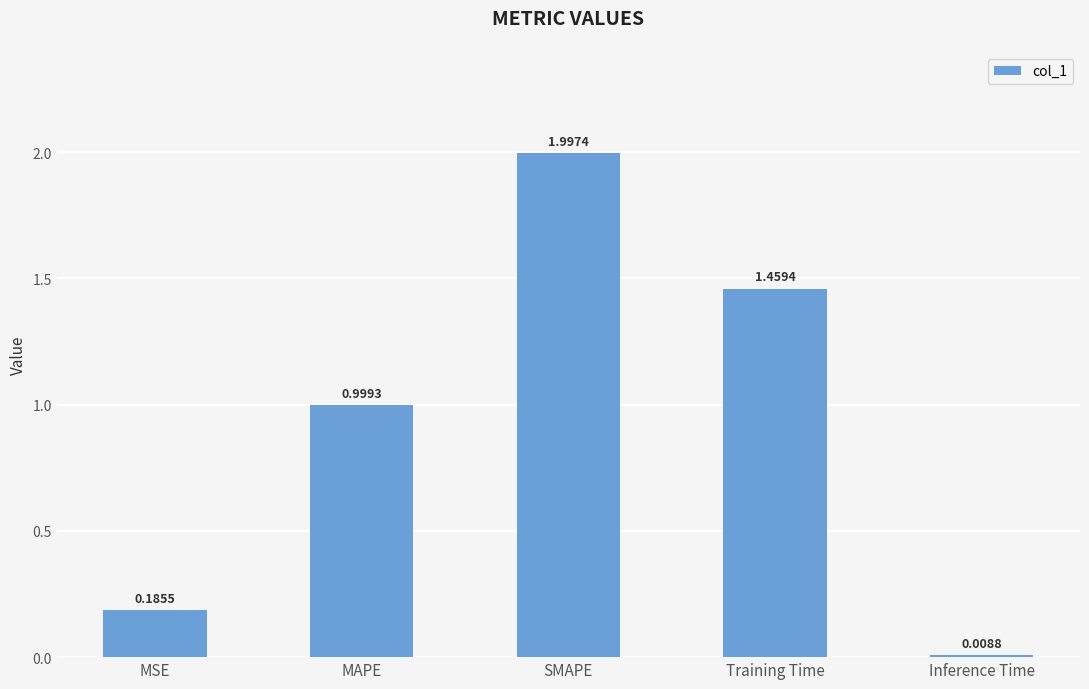

At which label is the value closest to 1?

MAPE